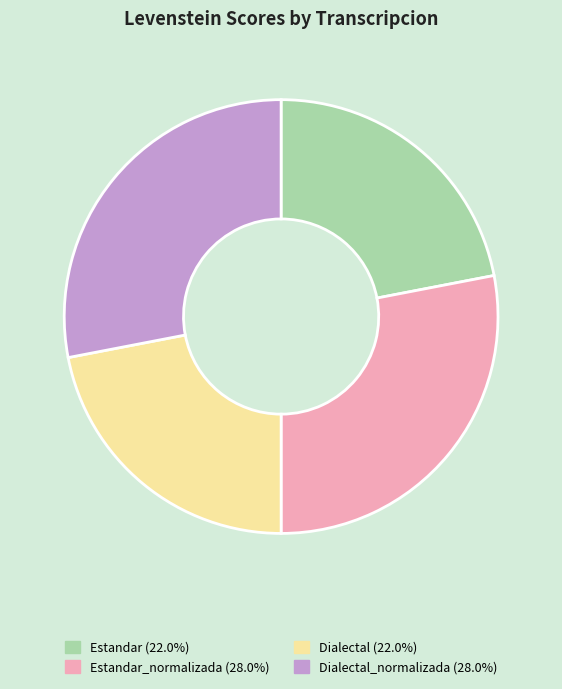

Does Estandar_normalizada (28.0%) account for over 50% of the chart?

No